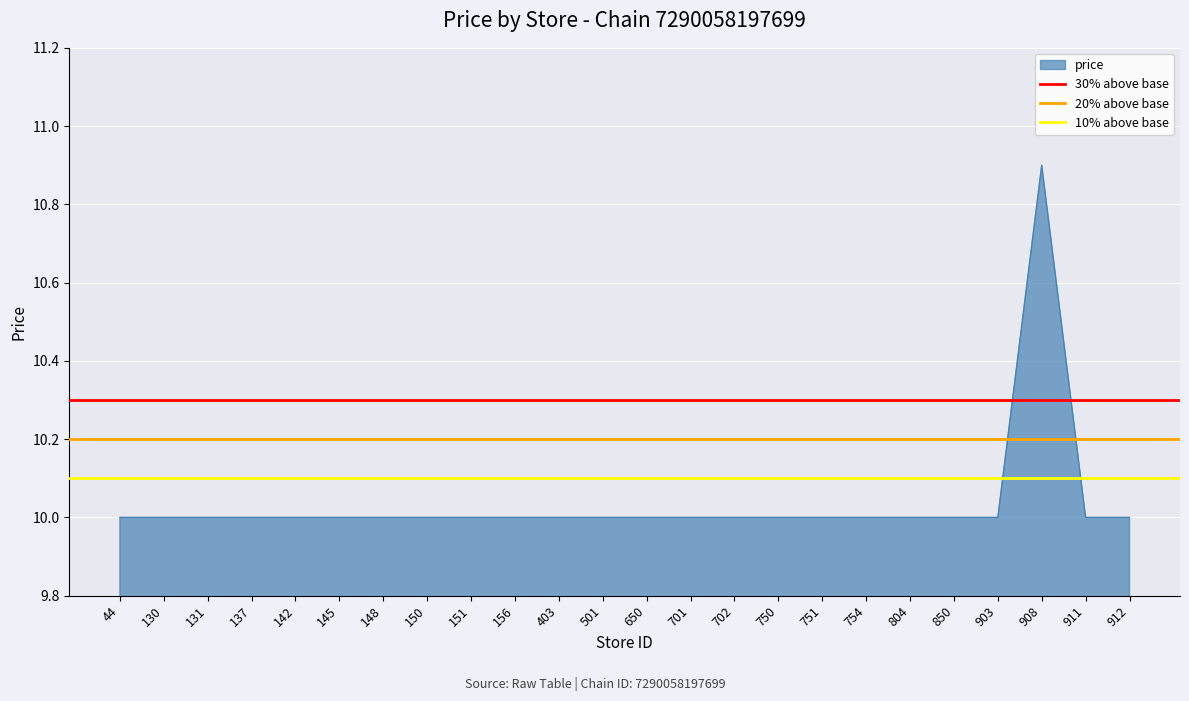

At which category is the sum across all series the highest?

44